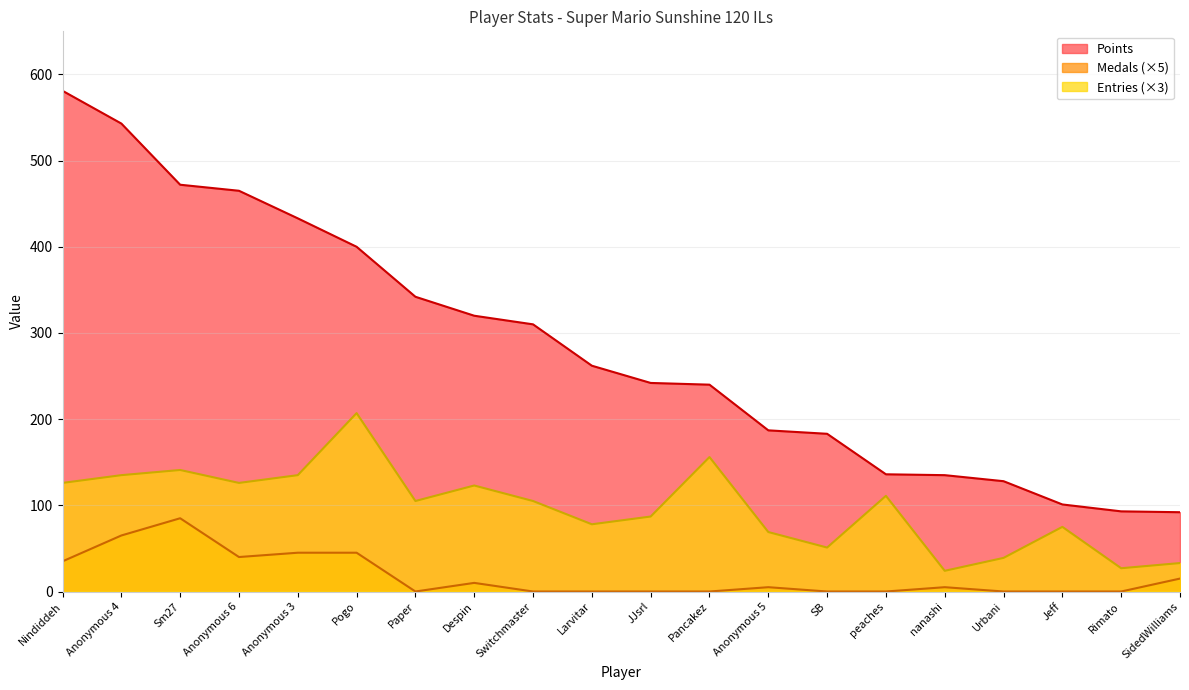

Which series has the largest range (max minus min)?

Points